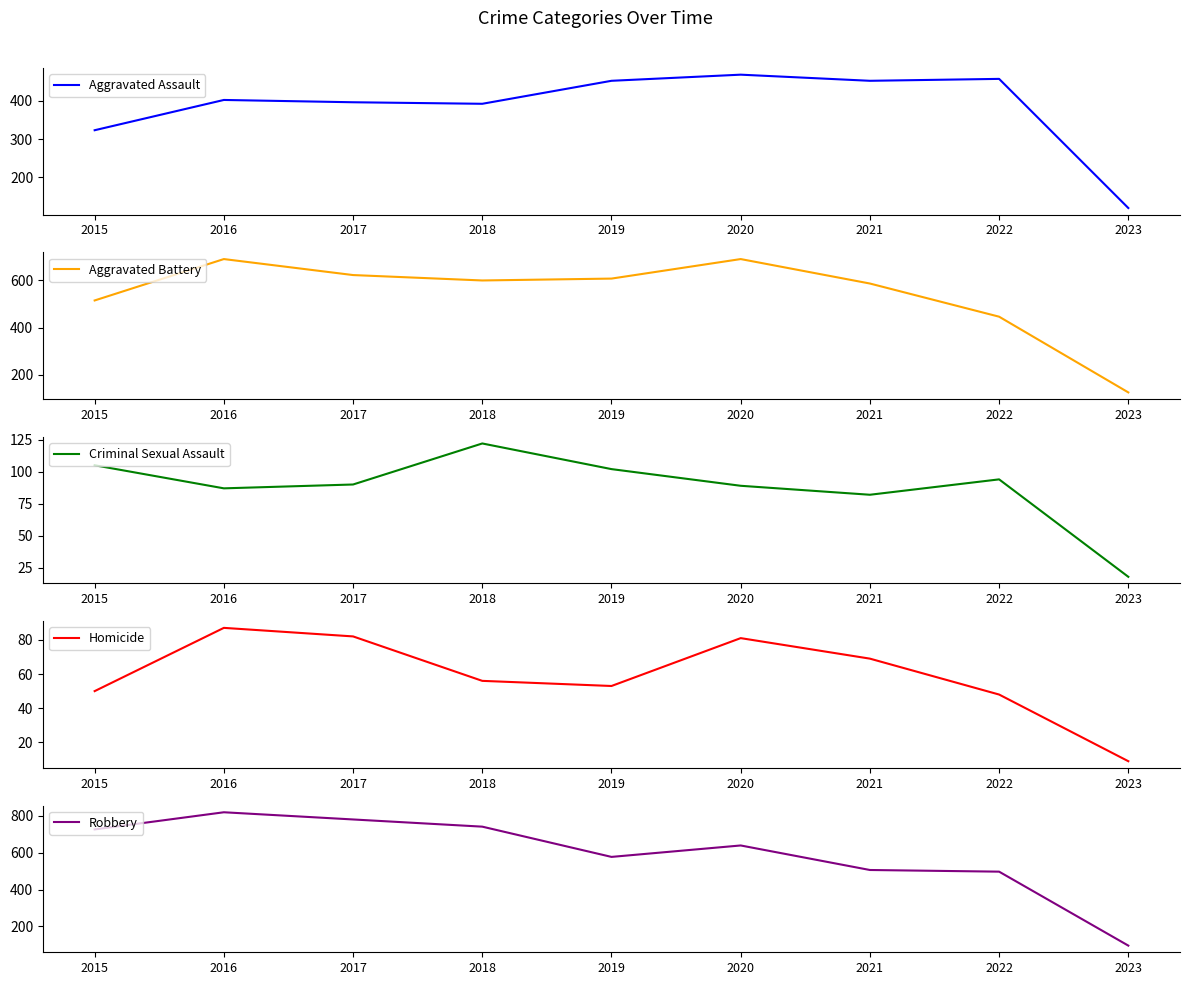

How many lines are shown in the chart?

5